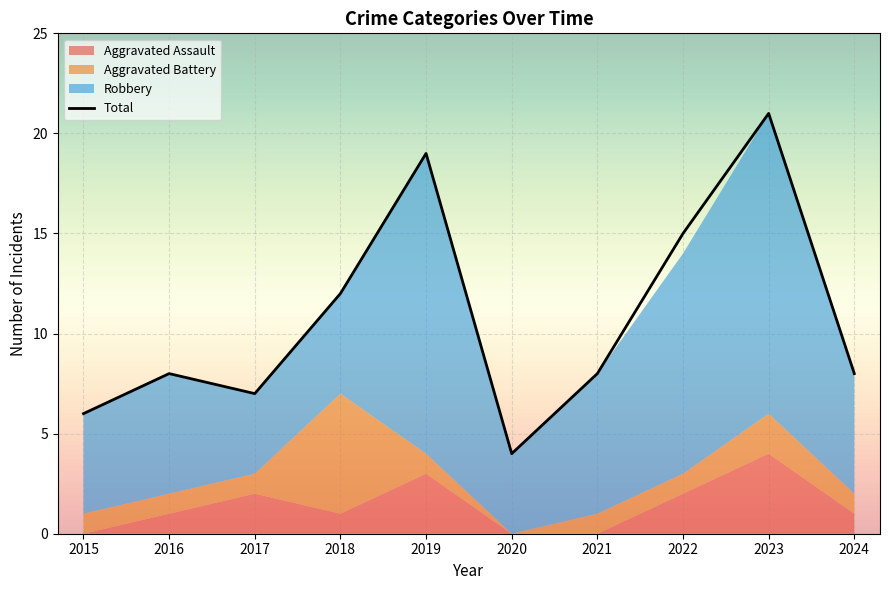

What is the difference between the Total values at 2021 and 2019?

11